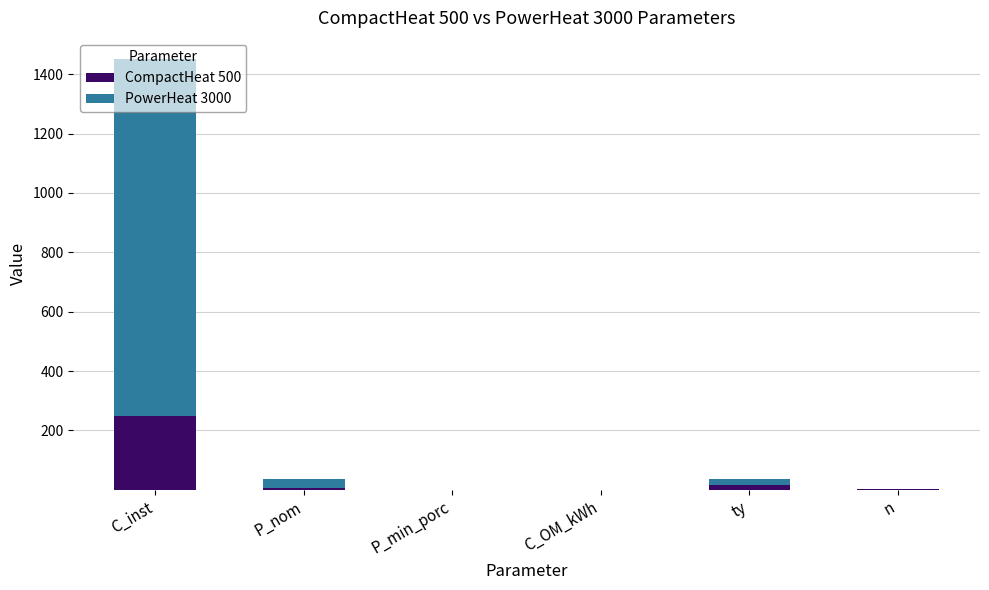

At which category is the sum across all series the highest?

C_inst